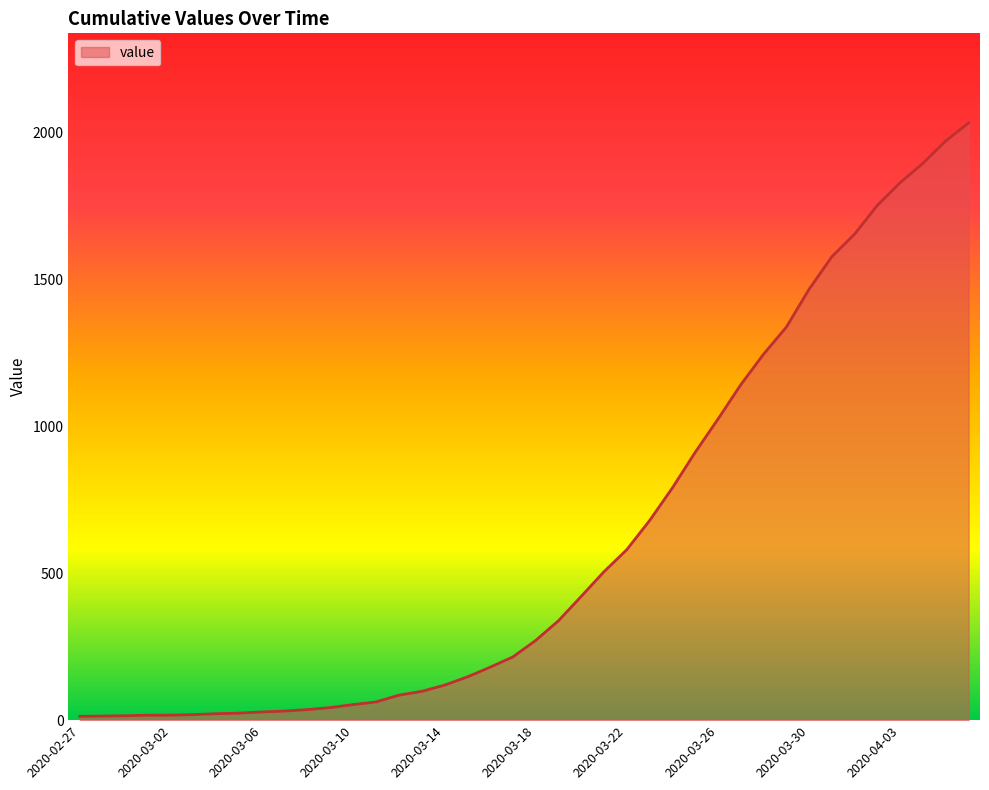

What is the maximum value shown in the chart?

2032